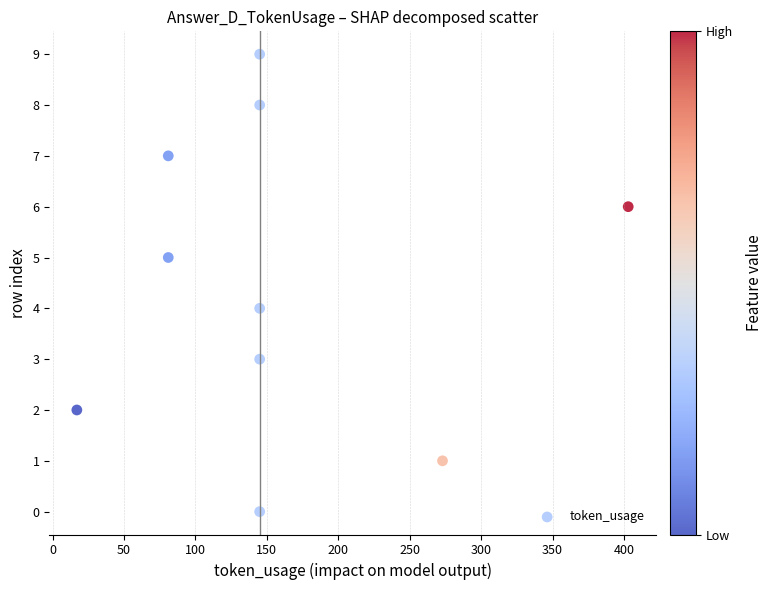

What is the range of Y values (max minus min)?

9